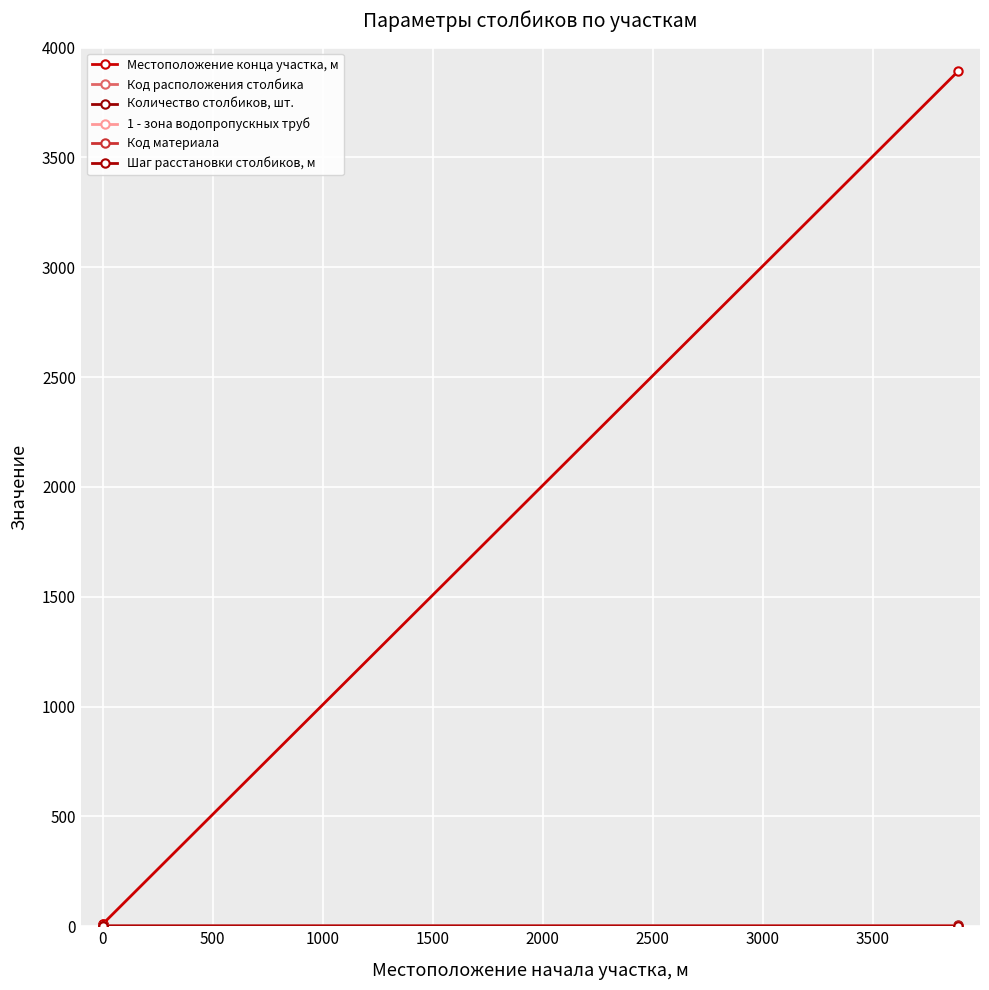

Which series has the widest spread of values?

Местоположение конца участка, м